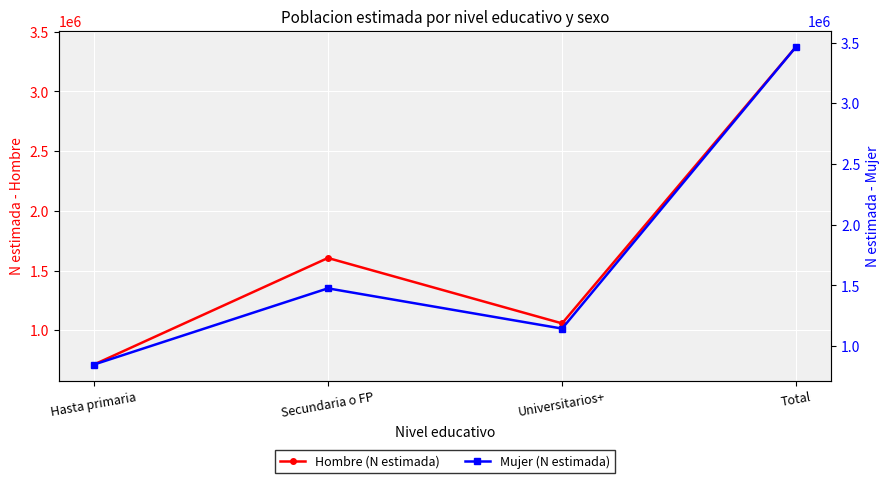

What is the value of the Mujer (N estimada) point at the 2nd from the left?

1475493